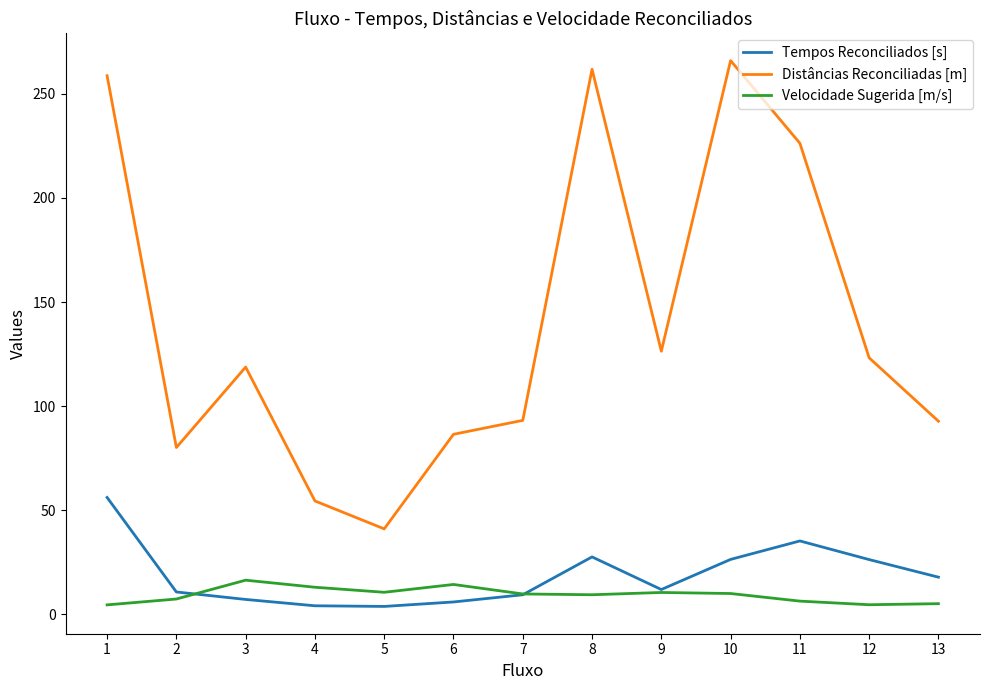

What are all the series names shown in the legend?

Tempos Reconciliados [s], Distâncias Reconciliadas [m], Velocidade Sugerida [m/s]